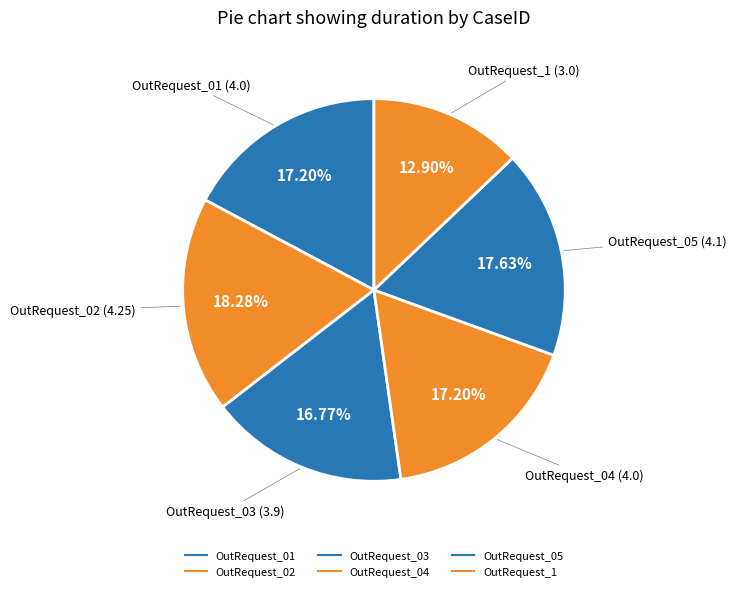

How many segments does this pie chart have?

6